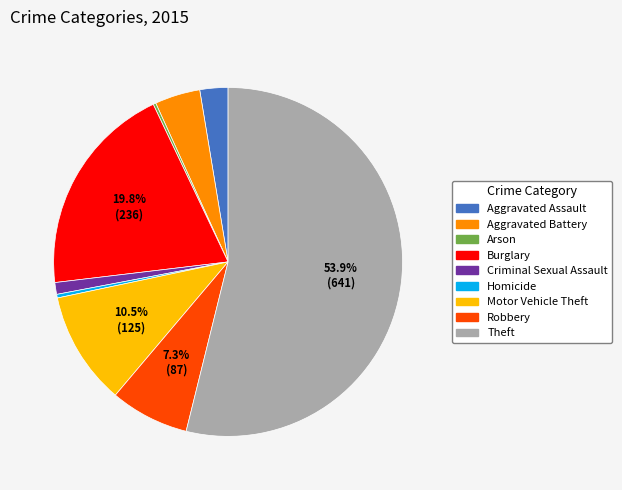

Which category has the biggest portion of the pie?

Theft